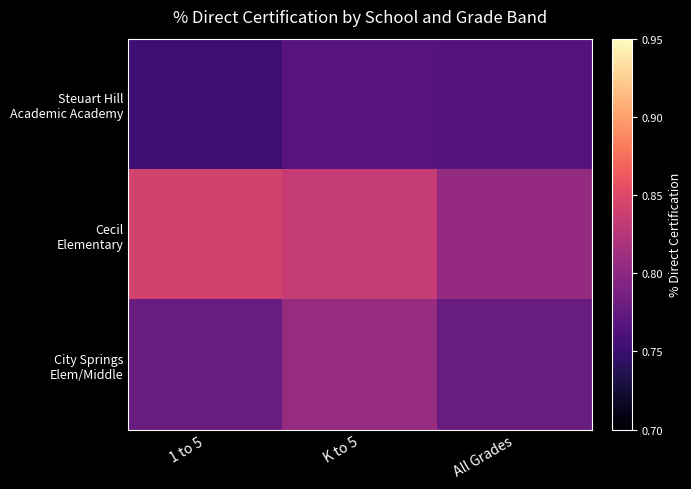

How many categories are shown in the chart?

3